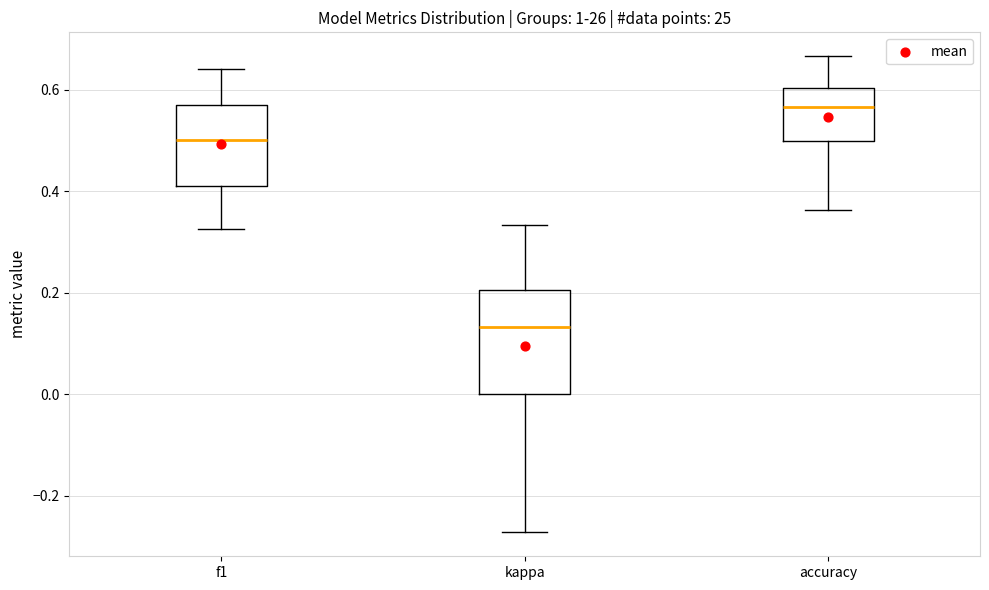

Which box's median line is the highest?

accuracy